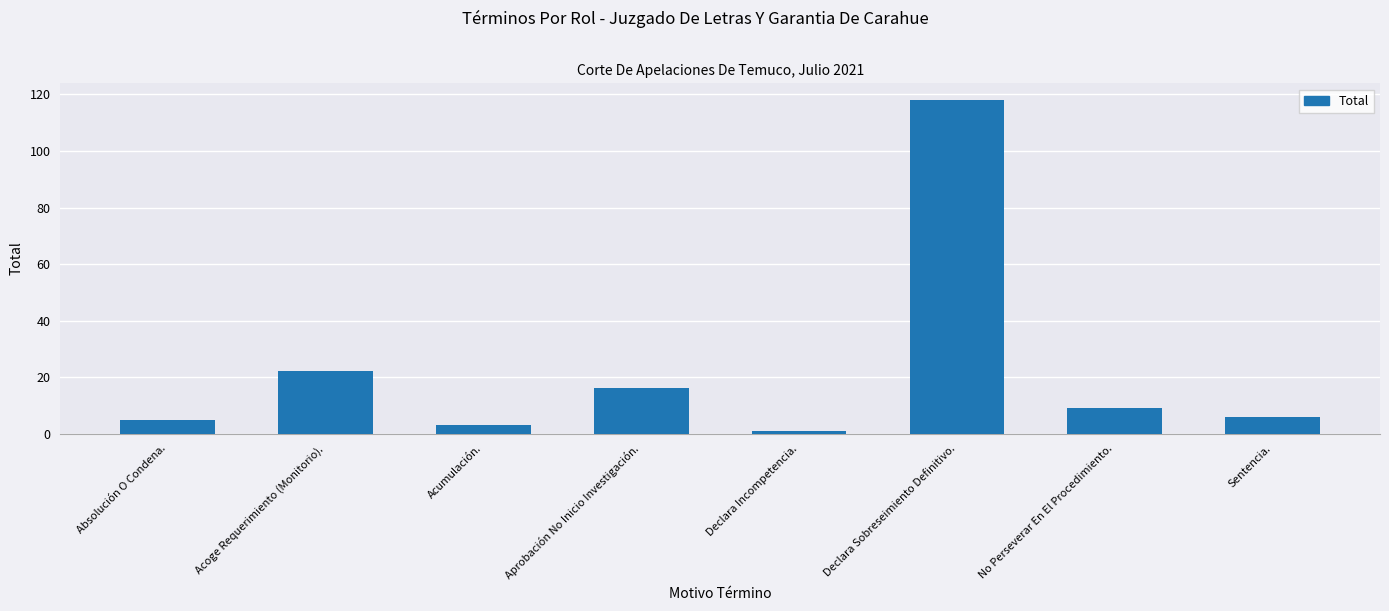

What is the greatest value displayed?

118